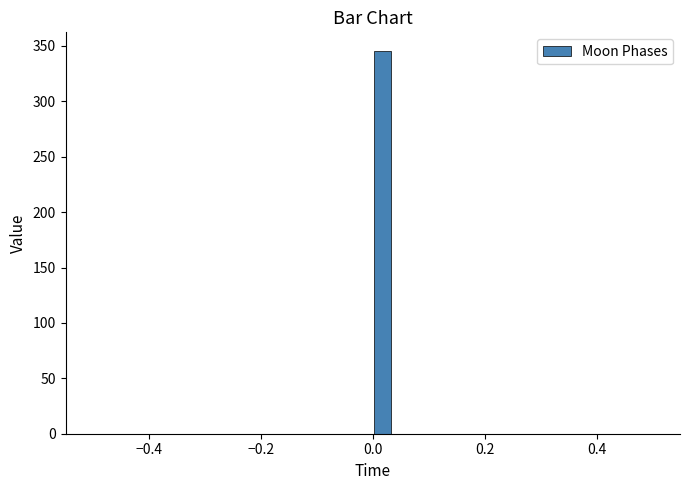

Around what value on the x-axis is the tallest bar? Give the approximate position of its centre, as read against the axis.

0.02